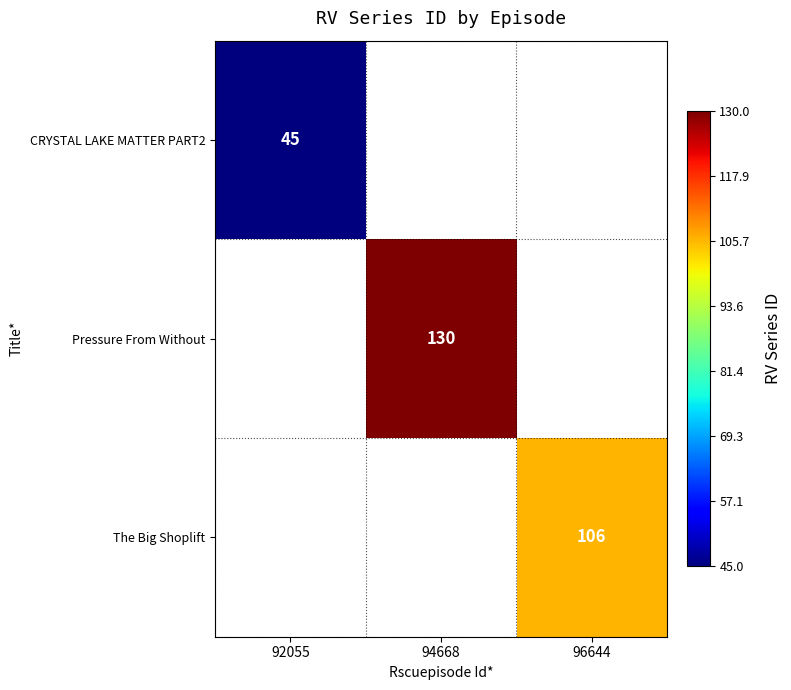

What is the greatest value displayed?

130.0